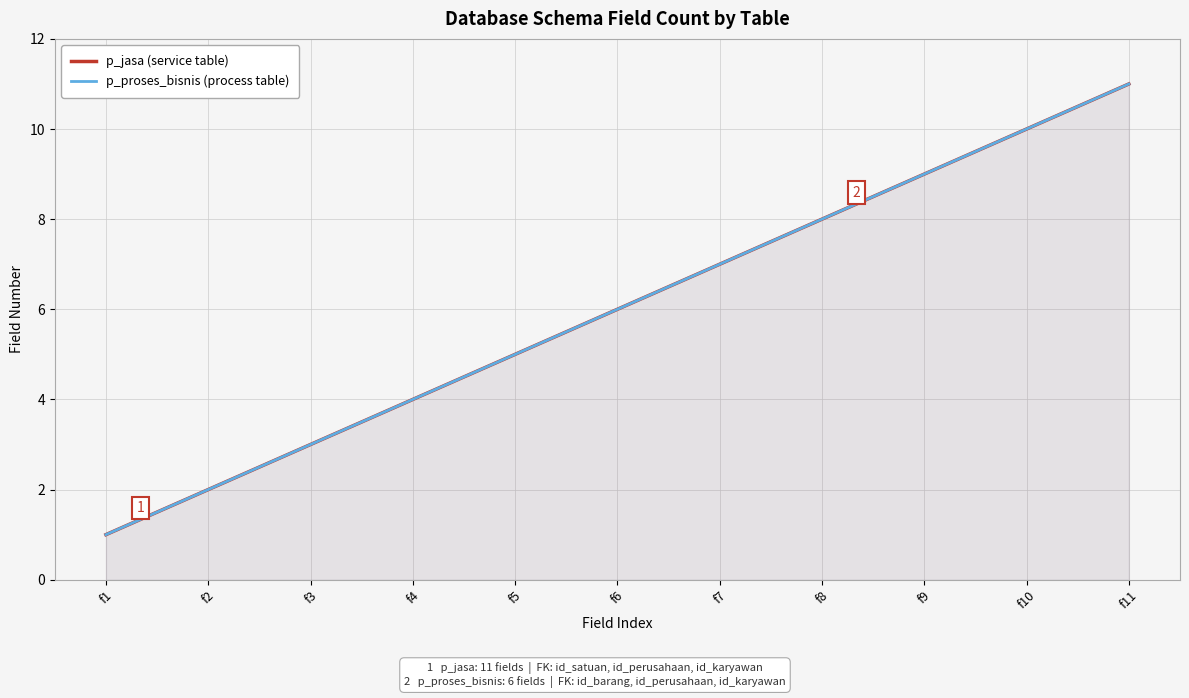

True or false: p_proses_bisnis (process table) has a value of 9 at f5.

False